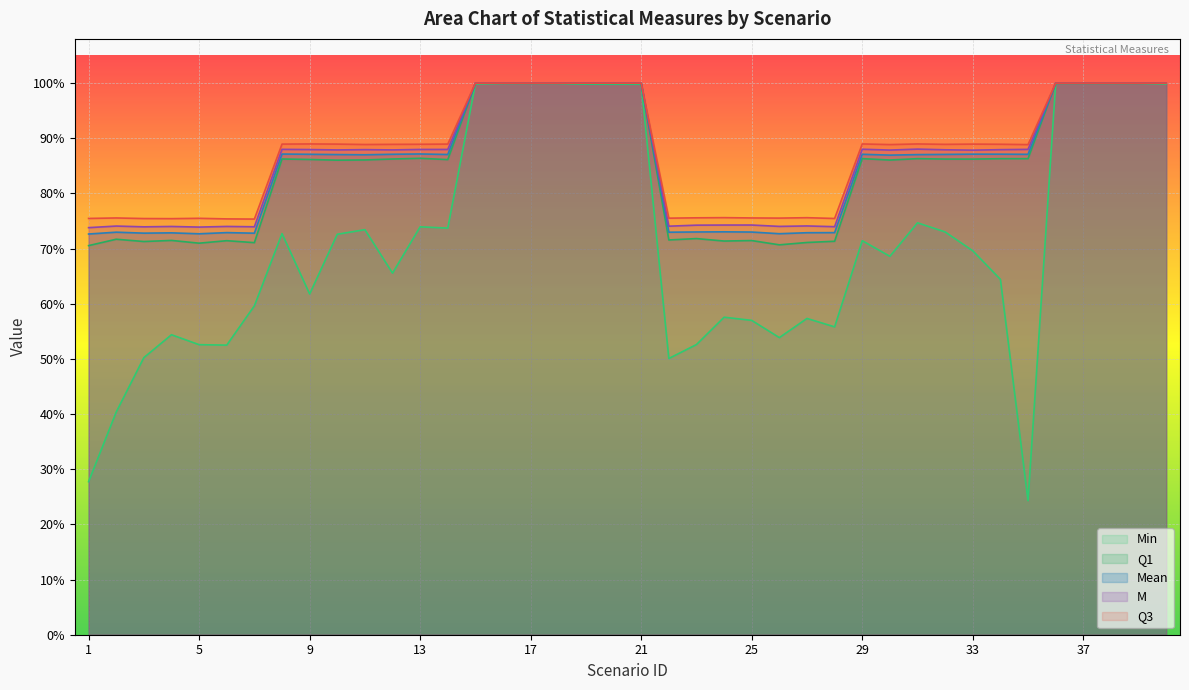

True or false: Q1 and Min cross at least once.

False